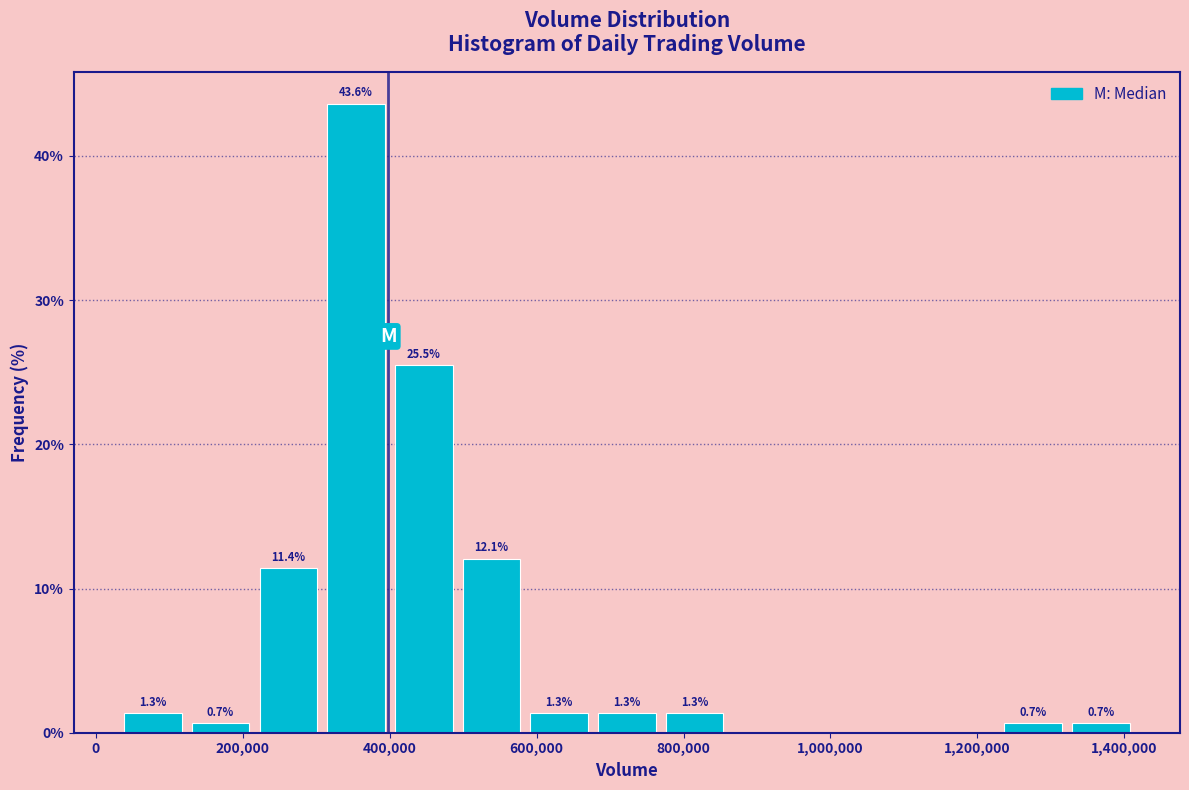

Over which range of the x-axis is the bar tallest?

300000 to 400000